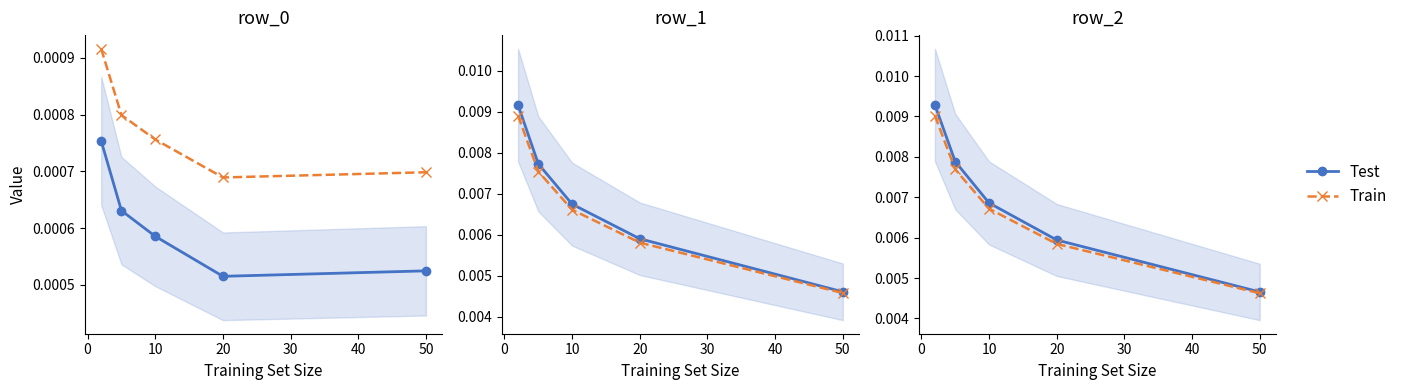

True or false: Test and Train cross at least once.

False